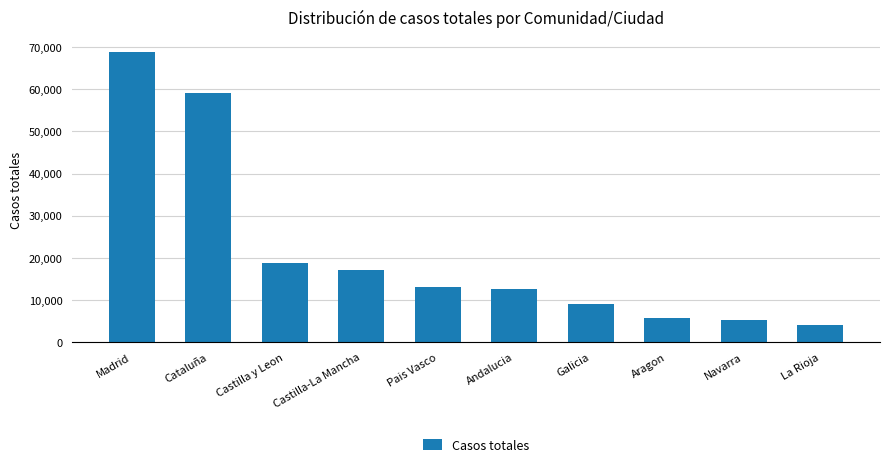

Count the number of data series in this chart.

1